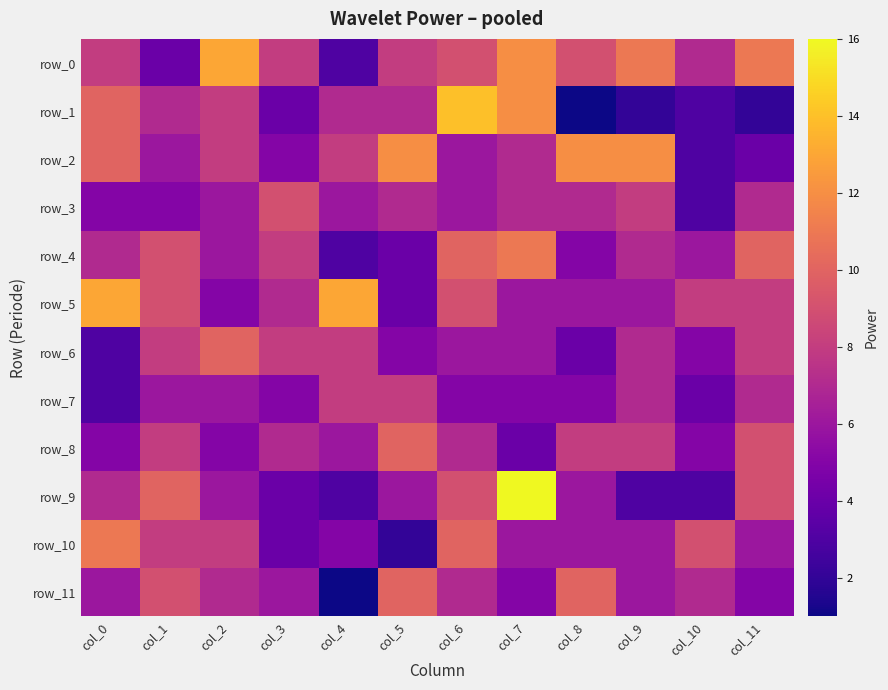

Reading left to right, extract all data points from this chart.

row_0: col_0=8	col_1=4	col_2=13	col_3=8	col_4=3	col_5=8	col_6=9	col_7=12	col_8=9	col_9=11	col_10=7	col_11=11
row_1: col_0=10	col_1=7	col_2=8	col_3=4	col_4=7	col_5=7	col_6=14	col_7=12	col_8=1	col_9=2	col_10=3	col_11=2
row_2: col_0=10	col_1=6	col_2=8	col_3=5	col_4=8	col_5=12	col_6=6	col_7=7	col_8=12	col_9=12	col_10=3	col_11=4
row_3: col_0=5	col_1=5	col_2=6	col_3=9	col_4=6	col_5=7	col_6=6	col_7=7	col_8=7	col_9=8	col_10=3	col_11=7
row_4: col_0=7	col_1=9	col_2=6	col_3=8	col_4=3	col_5=4	col_6=10	col_7=11	col_8=5	col_9=7	col_10=6	col_11=10
row_5: col_0=13	col_1=9	col_2=5	col_3=7	col_4=13	col_5=4	col_6=9	col_7=6	col_8=6	col_9=6	col_10=8	col_11=8
row_6: col_0=3	col_1=8	col_2=10	col_3=8	col_4=8	col_5=5	col_6=6	col_7=6	col_8=4	col_9=7	col_10=5	col_11=8
row_7: col_0=3	col_1=6	col_2=6	col_3=5	col_4=8	col_5=8	col_6=5	col_7=5	col_8=5	col_9=7	col_10=4	col_11=7
row_8: col_0=5	col_1=8	col_2=5	col_3=7	col_4=6	col_5=10	col_6=7	col_7=4	col_8=8	col_9=8	col_10=5	col_11=9
row_9: col_0=7	col_1=10	col_2=6	col_3=4	col_4=3	col_5=6	col_6=9	col_7=16	col_8=6	col_9=3	col_10=3	col_11=9
row_10: col_0=11	col_1=8	col_2=8	col_3=4	col_4=5	col_5=2	col_6=10	col_7=6	col_8=6	col_9=6	col_10=9	col_11=6
row_11: col_0=6	col_1=9	col_2=7	col_3=6	col_4=1	col_5=10	col_6=7	col_7=5	col_8=10	col_9=6	col_10=7	col_11=5